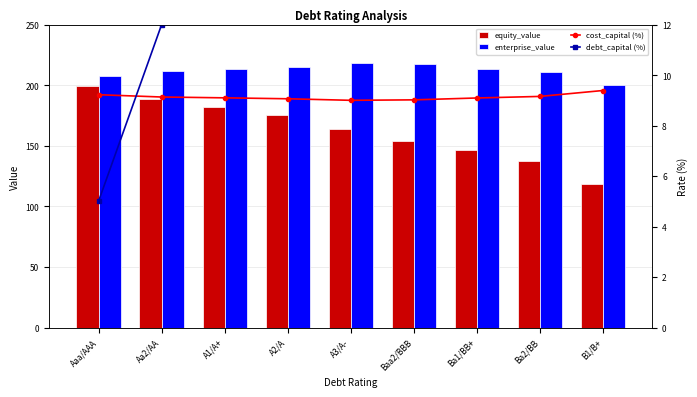

Rank the series by their maximum value, from lowest to highest.

cost_capital (%), debt_capital (%), equity_value, enterprise_value